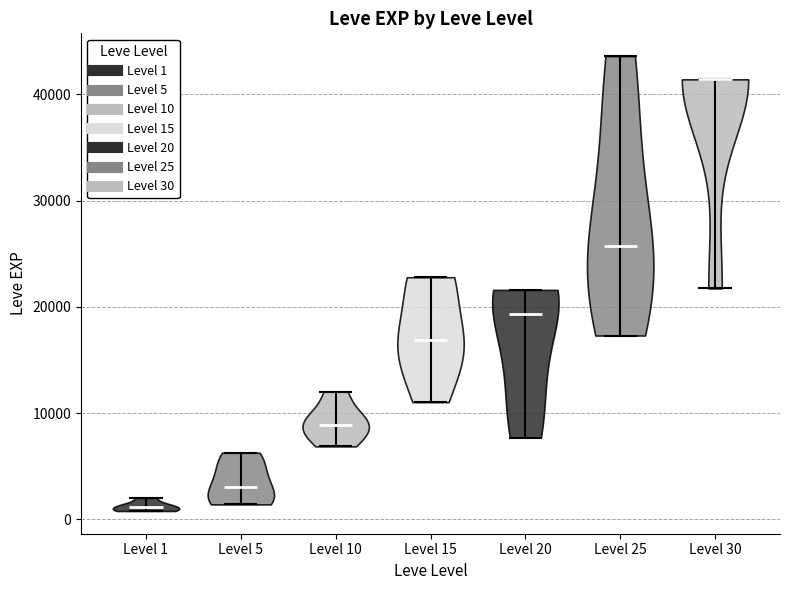

What is the lowest point the violin for Level 15 reaches on the y-axis? The values are not printed on the chart, so give them approximately, as read against the axis.

11000